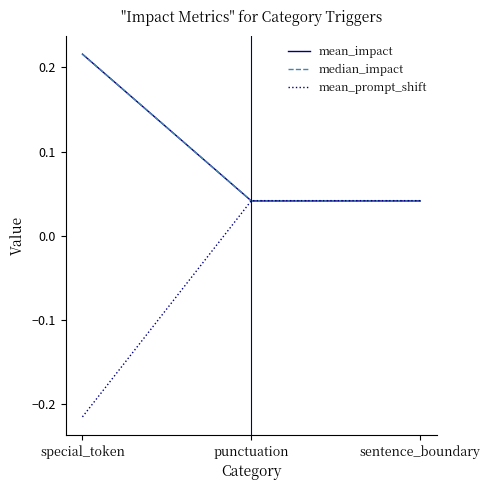

Does the chart have visible grid lines?

No